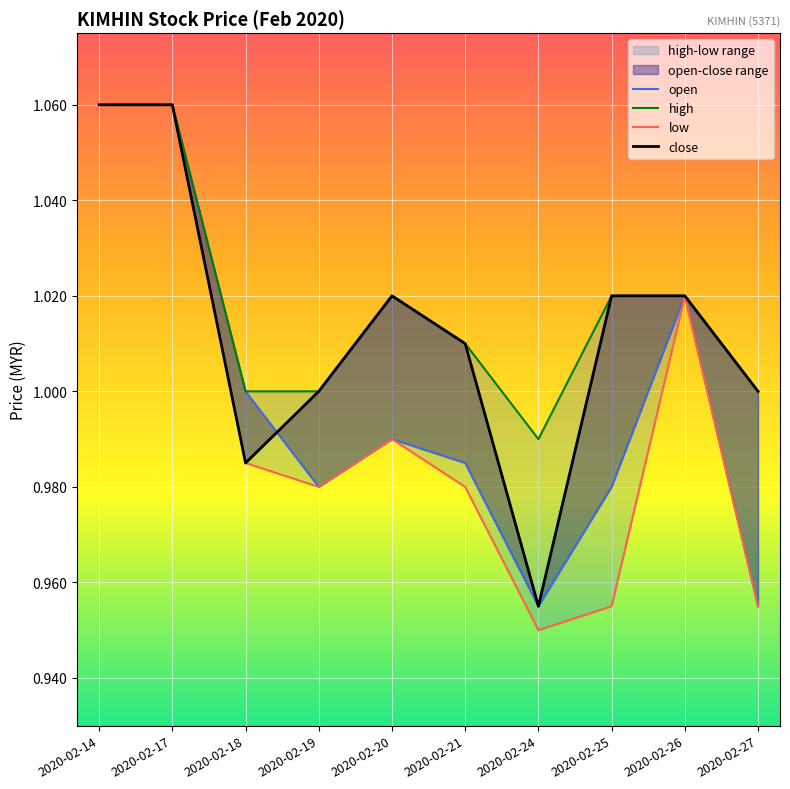

What is the value of the high point at the 1st from the left?

1.1